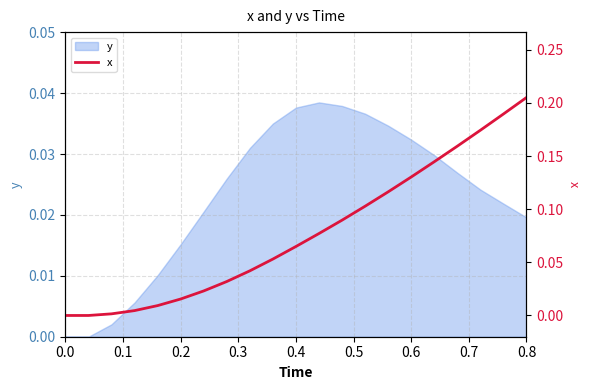

True or false: the data has more than 2 interior local peaks.

False